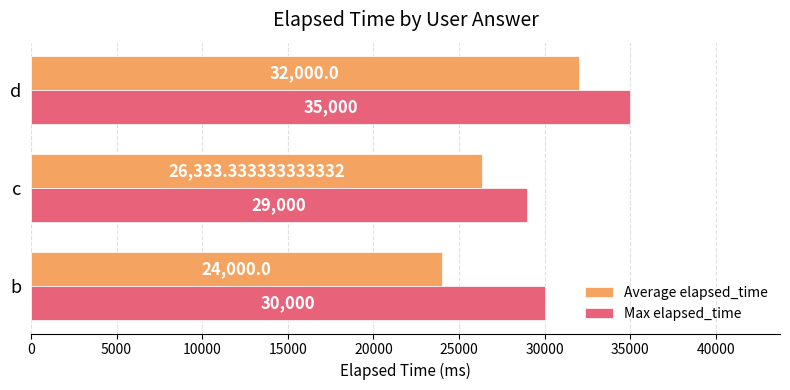

Which series has the largest range (max minus min)?

Average elapsed_time